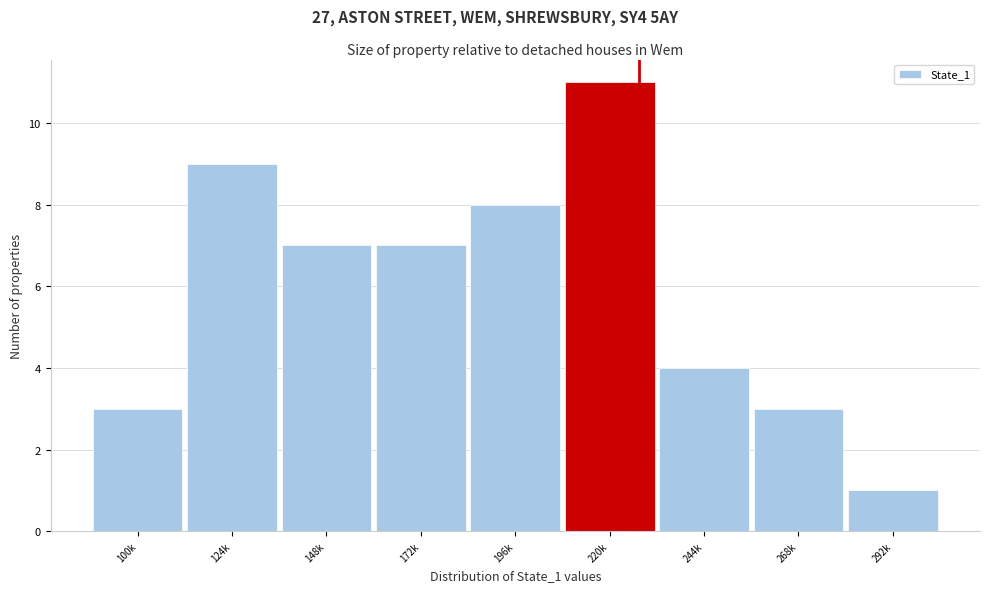

Reading left to right, list all the values displayed in this chart.

100k=3	124k=9	148k=7	172k=7	196k=8	220k=11	244k=4	268k=3	292k=1